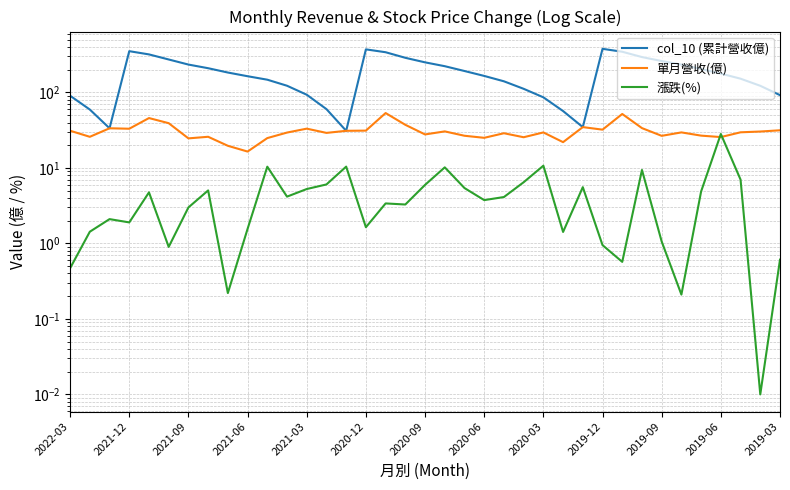

Which series has the largest total across all categories?

col_10 (累計營收億)